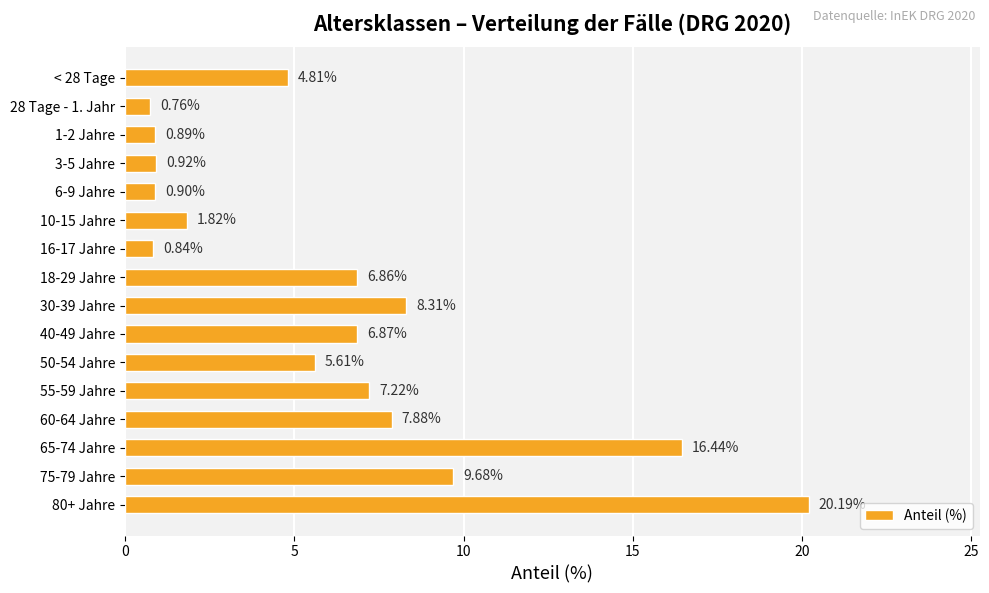

What is the change in value from < 28 Tage to 28 Tage - 1. Jahr?

-4.0